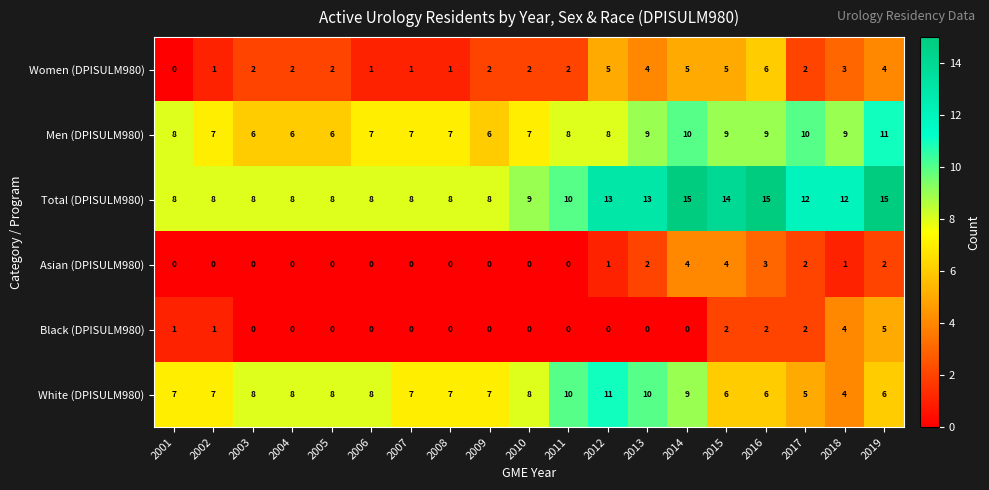

What is the spread (max minus min) of values at 2014?

15